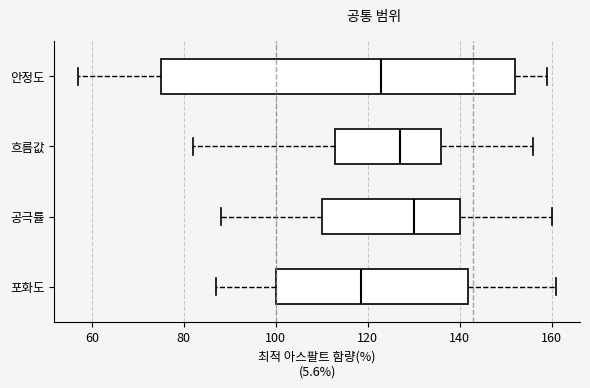

Reading bottom to top, read every box against the x-axis: the position of its median line, the range the box covers, and the ends of its whiskers. The values are not printed on the chart, so give them approximately, as read against the axis.

포화도: median 118, box 100 to 142, whiskers 88 to 162
공극률: median 130, box 110 to 140, whiskers 88 to 160
흐름값: median 128, box 114 to 136, whiskers 82 to 156
안정도: median 124, box 76 to 152, whiskers 58 to 160